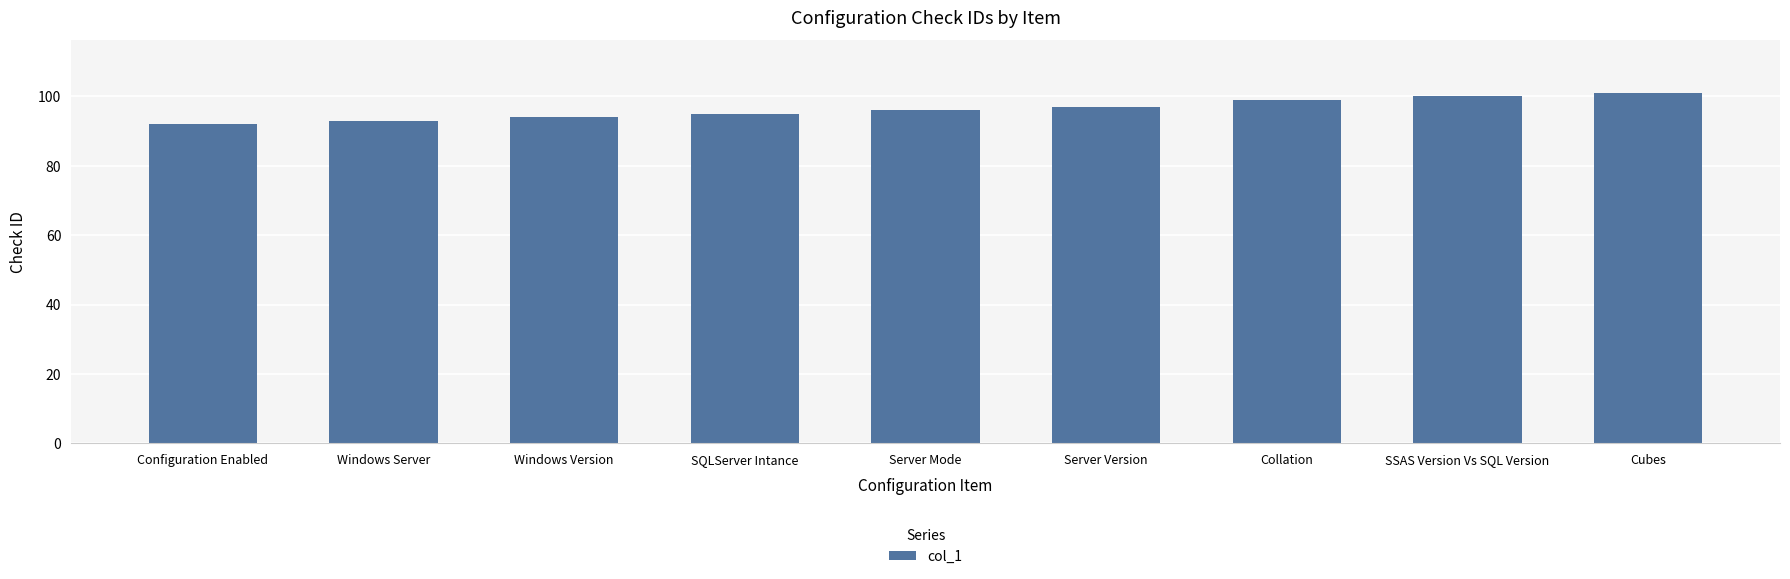

Rank the categories by value from highest to lowest.

Cubes, SSAS Version Vs SQL Version, Collation, Server Version, Server Mode, SQLServer Intance, Windows Version, Windows Server, Configuration Enabled